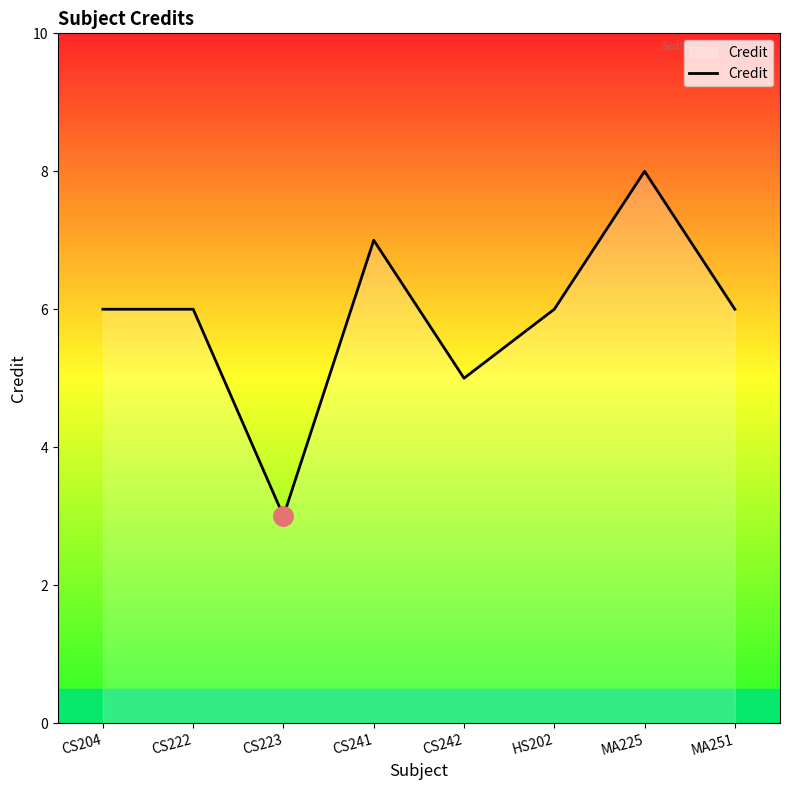

At which category does the data reach its first local valley?

CS223